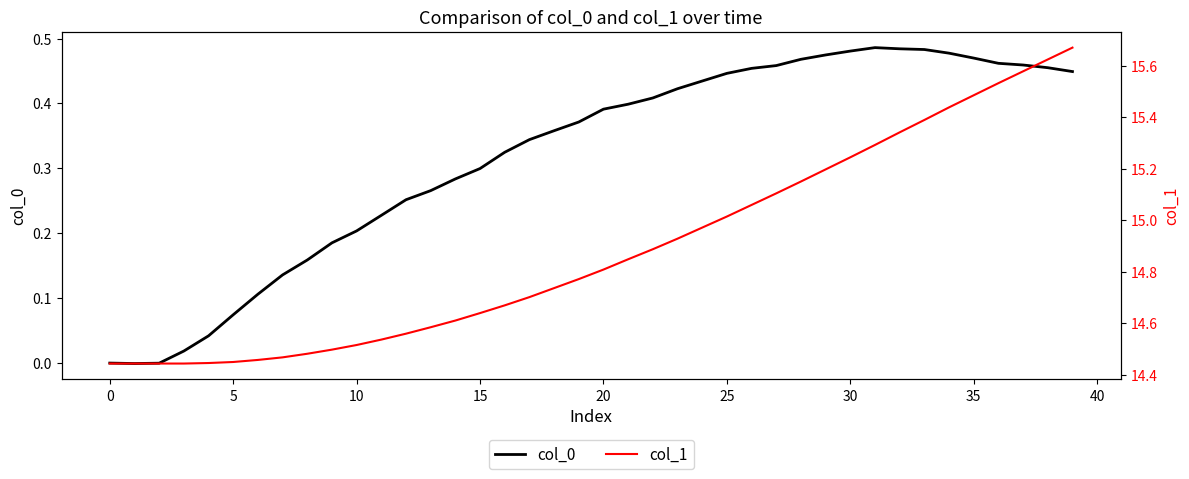

What is the greatest value displayed?

15.7